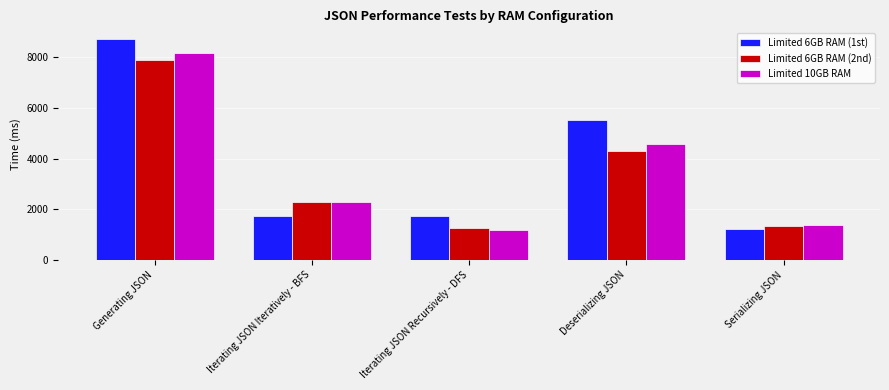

What is the spread (max minus min) of values at Serializing JSON?

130.7